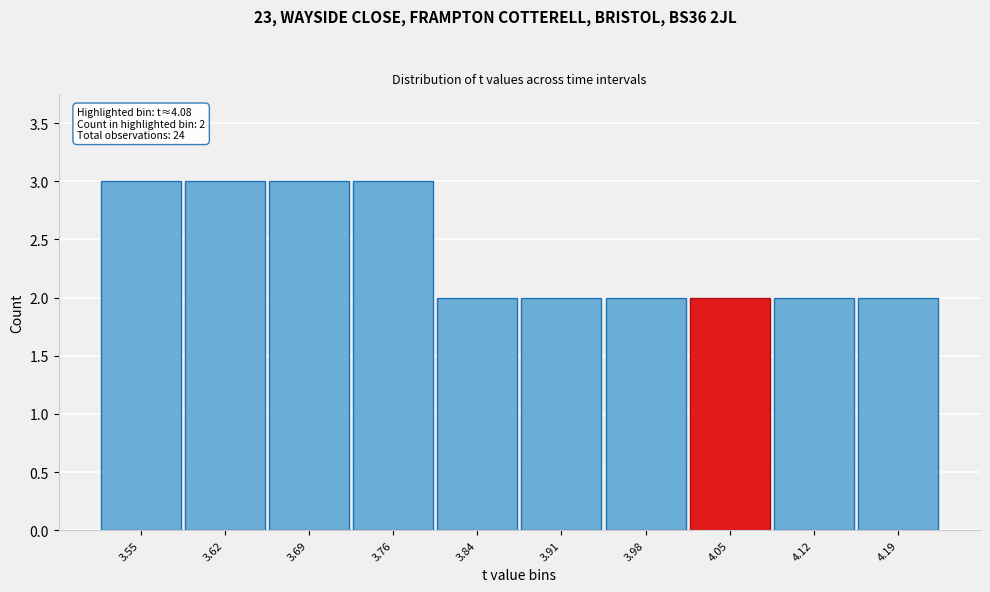

Reading left to right, transcribe all the data shown in this chart.

3	3	3	3	2	2	2	2	2	2